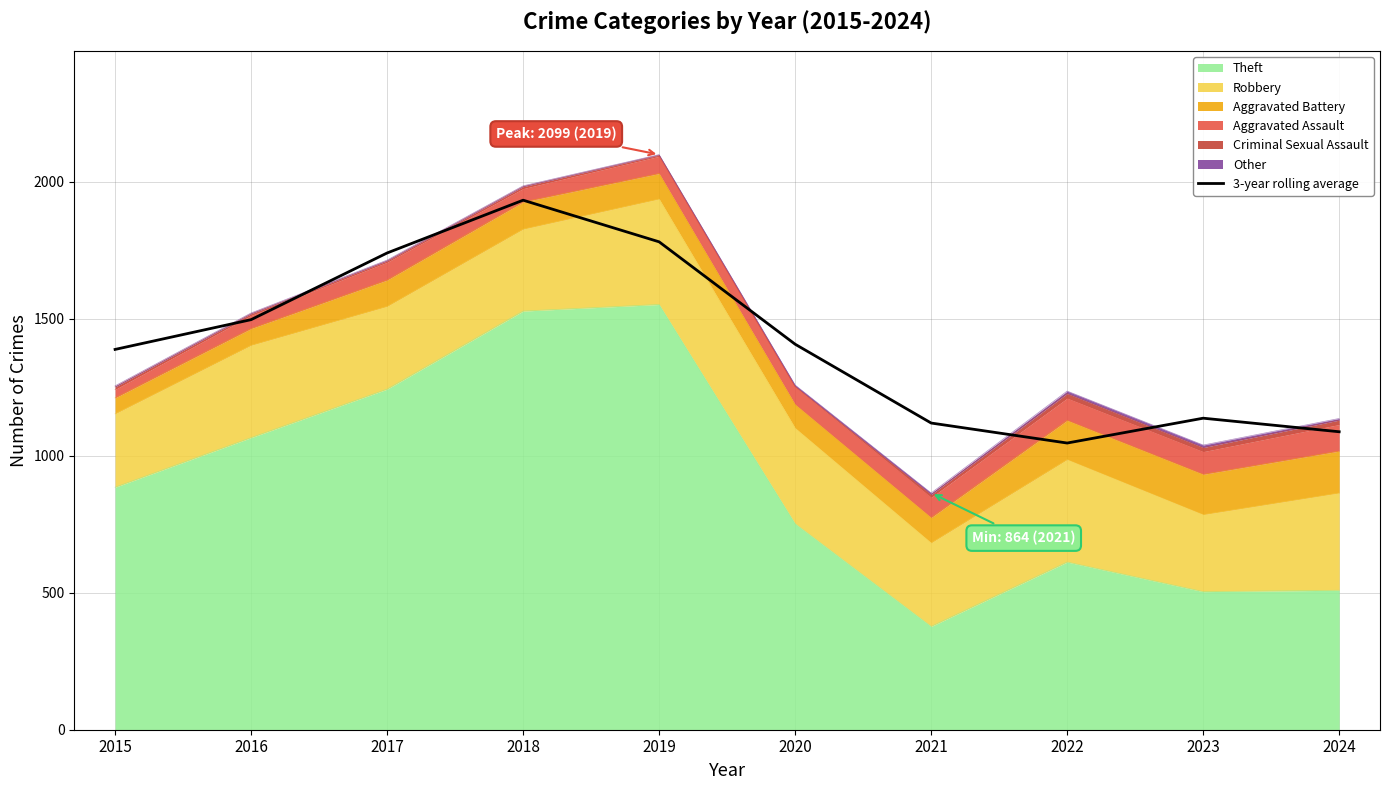

What is the value of the 10th point from the left?

1087.5